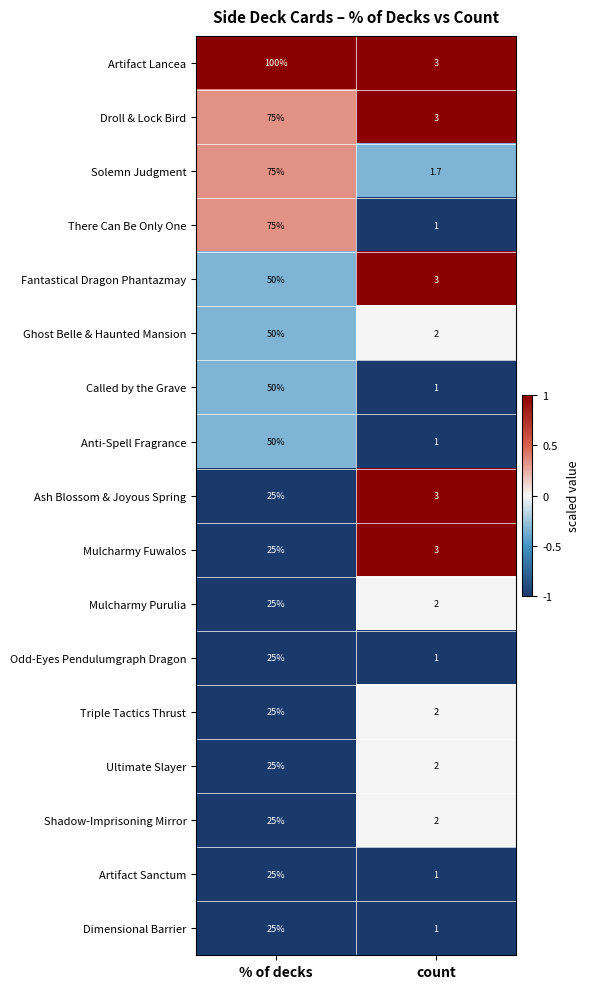

What is the highest value of the Called by the Grave series?

50.0